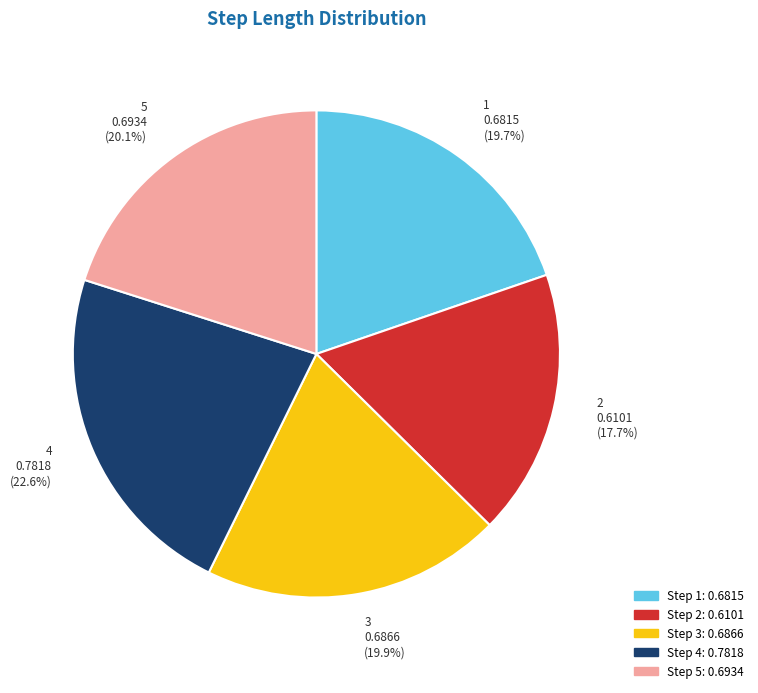

How many segments does this pie chart have?

5